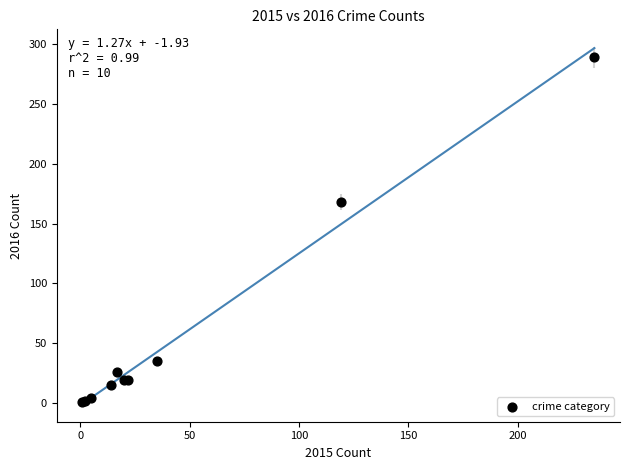

What Y value in the scatter plot is closest to 145?

168